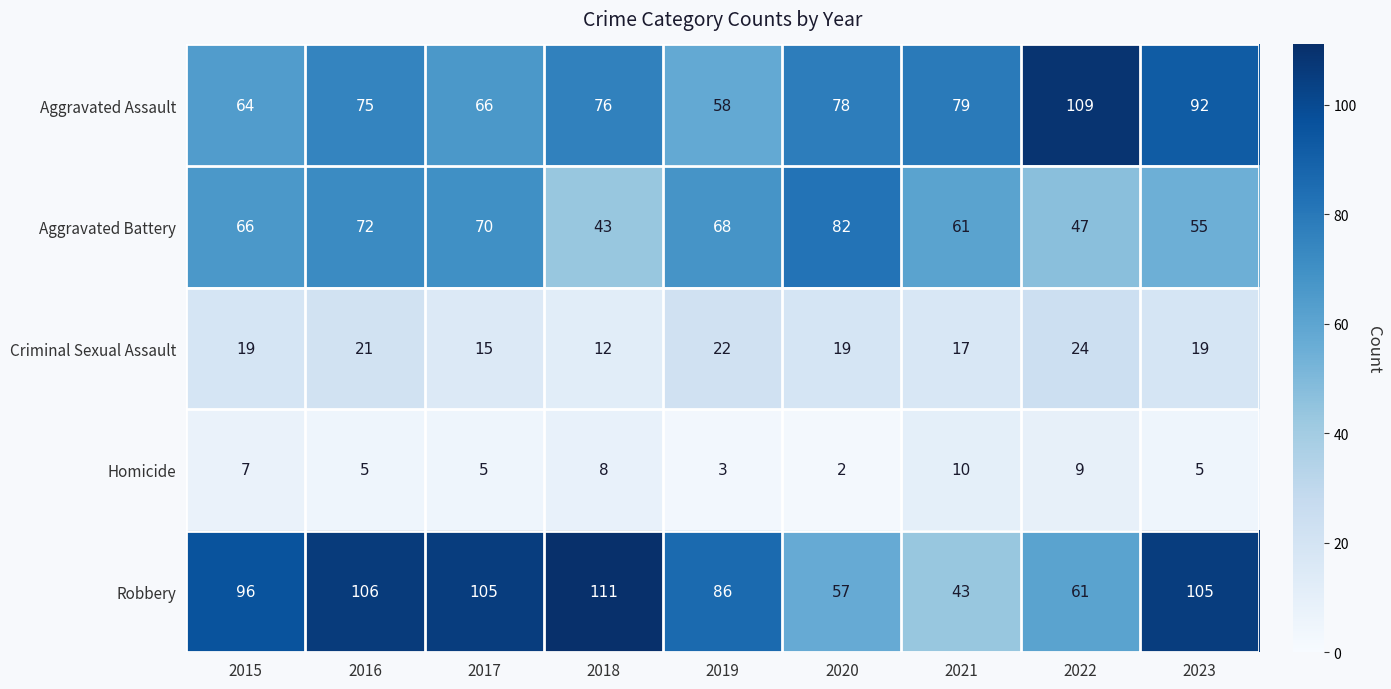

What is the sum of all Criminal Sexual Assault values?

168